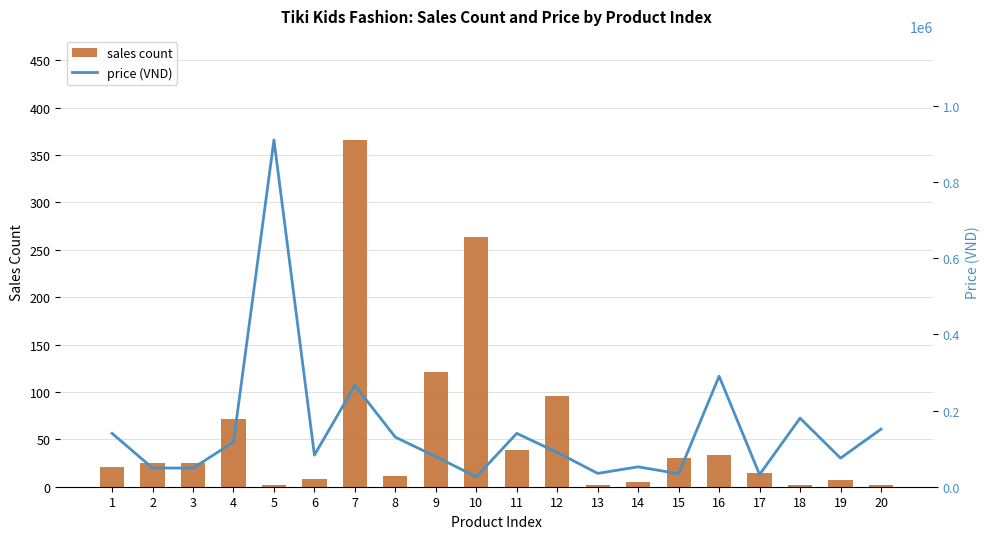

What are all the series names shown in the legend?

sales count, price (VND)